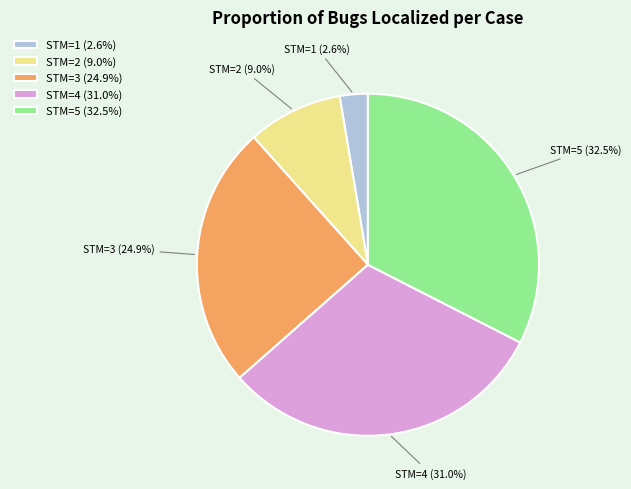

Between STM=1 (2.6%) and STM=3 (24.9%), which is larger?

STM=3 (24.9%)